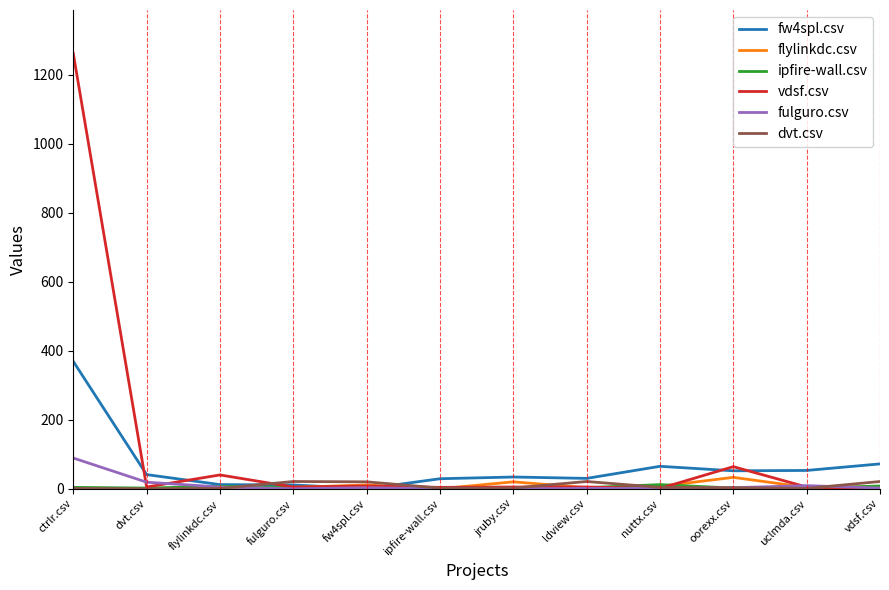

How many distinct data groups are displayed?

6